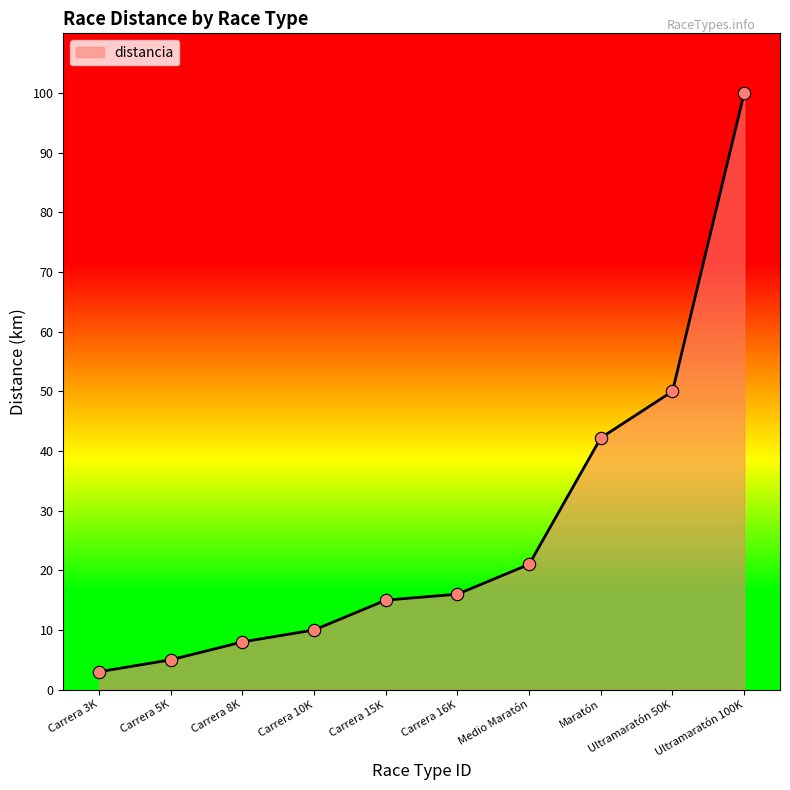

Between Maratón and Ultramaratón 100K, which is larger?

Ultramaratón 100K